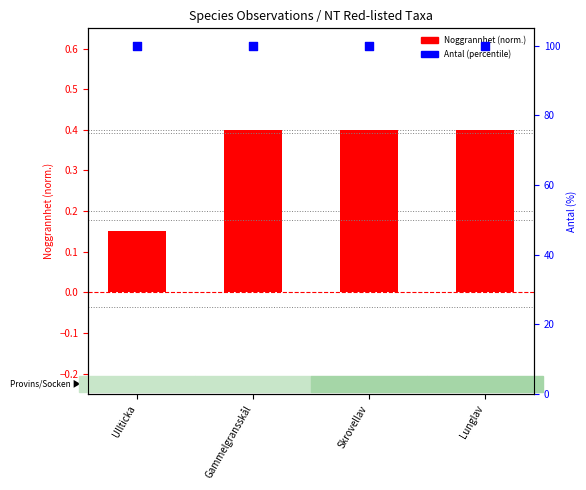

Which series contains the lowest Y value?

Noggrannhet (norm.)